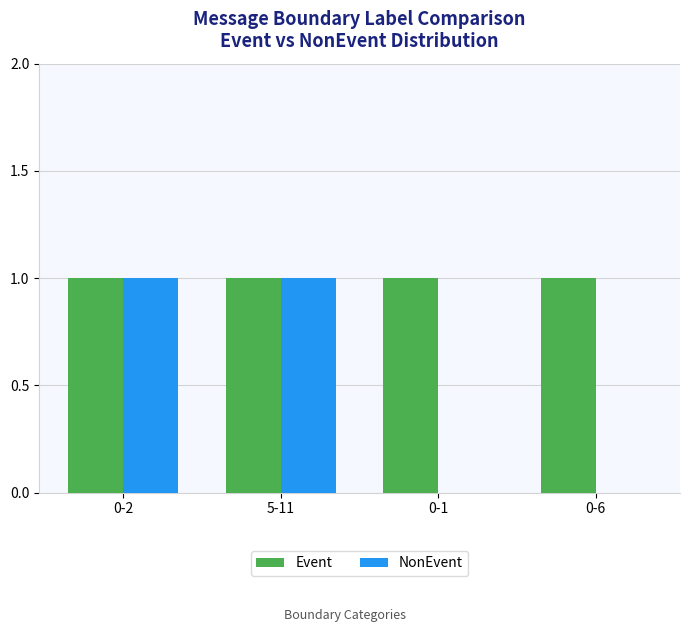

The value of Event at 0-2 is 1. True or false?

True